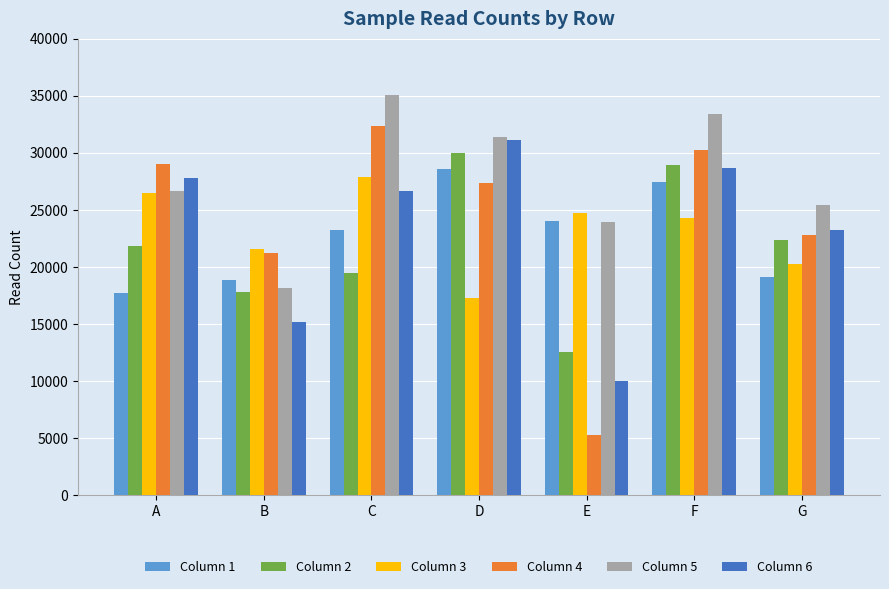

Where is Column 2 nearest to the value 21258?

A